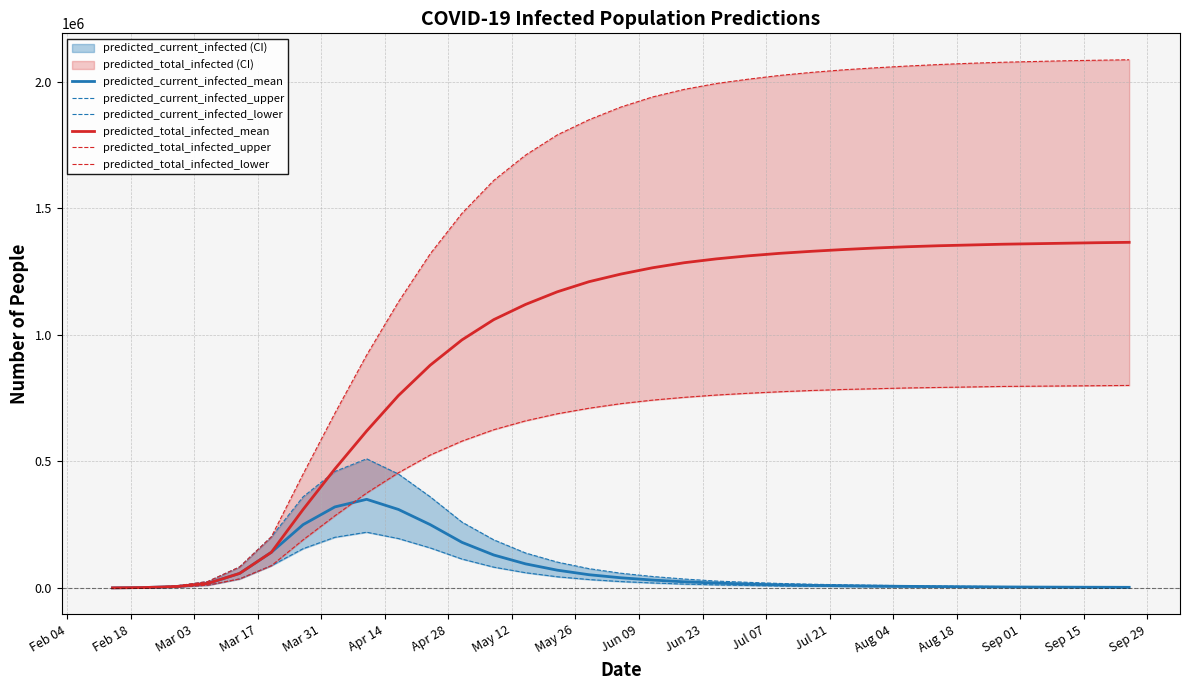

What is the sum of all predicted_total_infected_lower values?

18476775